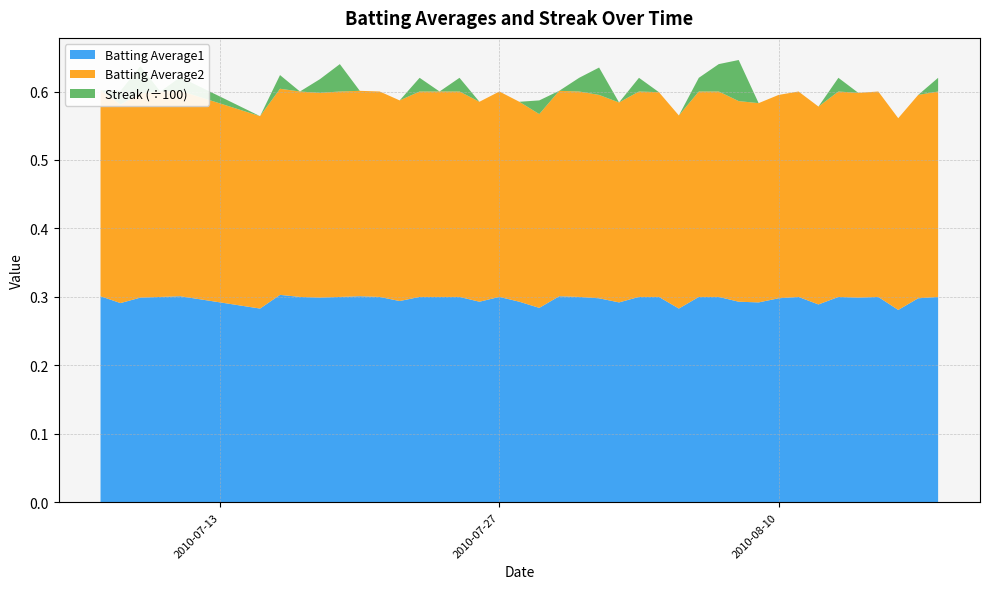

Reading left to right, what are all the values shown in this chart?

Batting Average1: 2010-07-07=0.3	2010-07-08=0.3	2010-07-09=0.3	2010-07-10=0.3	2010-07-11=0.3	2010-07-15=0.3	2010-07-16=0.3	2010-07-17=0.3	2010-07-18=0.3	2010-07-19=0.3	2010-07-20=0.3	2010-07-21=0.3	2010-07-22=0.3	2010-07-23=0.3	2010-07-24=0.3	2010-07-25=0.3	2010-07-26=0.3	2010-07-27=0.3	2010-07-28=0.3	2010-07-29=0.3	2010-07-30=0.3	2010-07-31=0.3	2010-08-01=0.3	2010-08-02=0.3	2010-08-03=0.3	2010-08-04=0.3	2010-08-05=0.3	2010-08-06=0.3	2010-08-07=0.3	2010-08-08=0.3	2010-08-09=0.3	2010-08-10=0.3	2010-08-11=0.3	2010-08-12=0.3	2010-08-13=0.3	2010-08-14=0.3	2010-08-15=0.3	2010-08-16=0.3	2010-08-17=0.3	2010-08-18=0.3
Batting Average2: 2010-07-07=0.3	2010-07-08=0.3	2010-07-09=0.3	2010-07-10=0.3	2010-07-11=0.3	2010-07-15=0.3	2010-07-16=0.3	2010-07-17=0.3	2010-07-18=0.3	2010-07-19=0.3	2010-07-20=0.3	2010-07-21=0.3	2010-07-22=0.3	2010-07-23=0.3	2010-07-24=0.3	2010-07-25=0.3	2010-07-26=0.3	2010-07-27=0.3	2010-07-28=0.3	2010-07-29=0.3	2010-07-30=0.3	2010-07-31=0.3	2010-08-01=0.3	2010-08-02=0.3	2010-08-03=0.3	2010-08-04=0.3	2010-08-05=0.3	2010-08-06=0.3	2010-08-07=0.3	2010-08-08=0.3	2010-08-09=0.3	2010-08-10=0.3	2010-08-11=0.3	2010-08-12=0.3	2010-08-13=0.3	2010-08-14=0.3	2010-08-15=0.3	2010-08-16=0.3	2010-08-17=0.3	2010-08-18=0.3
Streak: 2010-07-07=0.0	2010-07-08=2.0	2010-07-09=4.0	2010-07-10=0.0	2010-07-11=2.0	2010-07-15=0.0	2010-07-16=2.0	2010-07-17=0.0	2010-07-18=2.0	2010-07-19=4.0	2010-07-20=0.0	2010-07-21=0.0	2010-07-22=0.0	2010-07-23=2.0	2010-07-24=0.0	2010-07-25=2.0	2010-07-26=0.0	2010-07-27=0.0	2010-07-28=0.0	2010-07-29=2.0	2010-07-30=0.0	2010-07-31=2.0	2010-08-01=4.0	2010-08-02=0.0	2010-08-03=2.0	2010-08-04=0.0	2010-08-05=0.0	2010-08-06=2.0	2010-08-07=4.0	2010-08-08=6.0	2010-08-09=0.0	2010-08-10=0.0	2010-08-11=0.0	2010-08-12=0.0	2010-08-13=2.0	2010-08-14=0.0	2010-08-15=0.0	2010-08-16=0.0	2010-08-17=0.0	2010-08-18=2.0